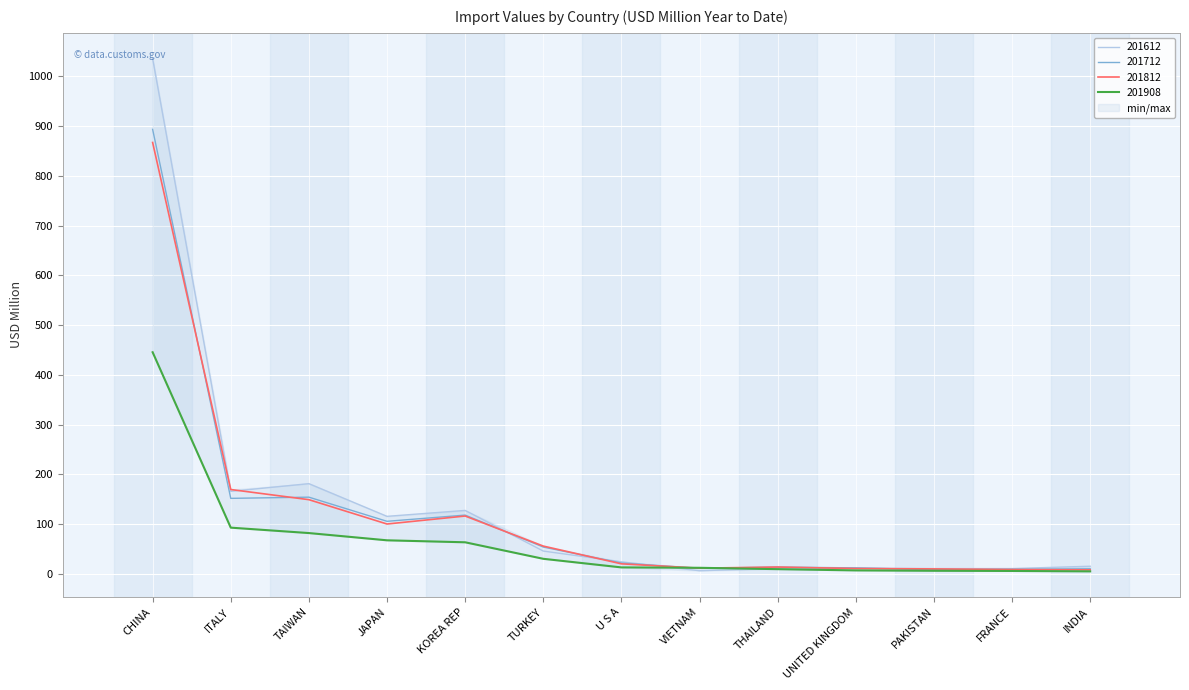

True or false: 201908 and 201712 cross at least once.

True